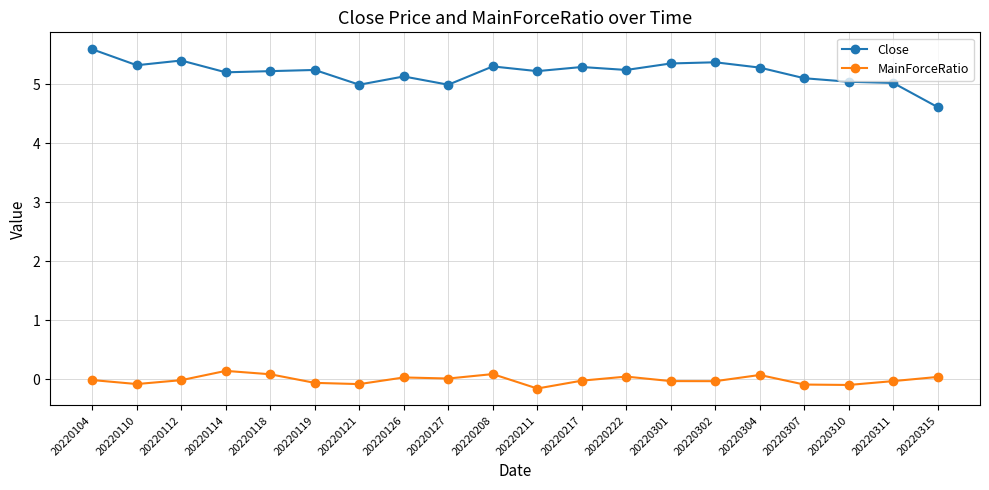

True or false: Close and MainForceRatio cross at least once.

False